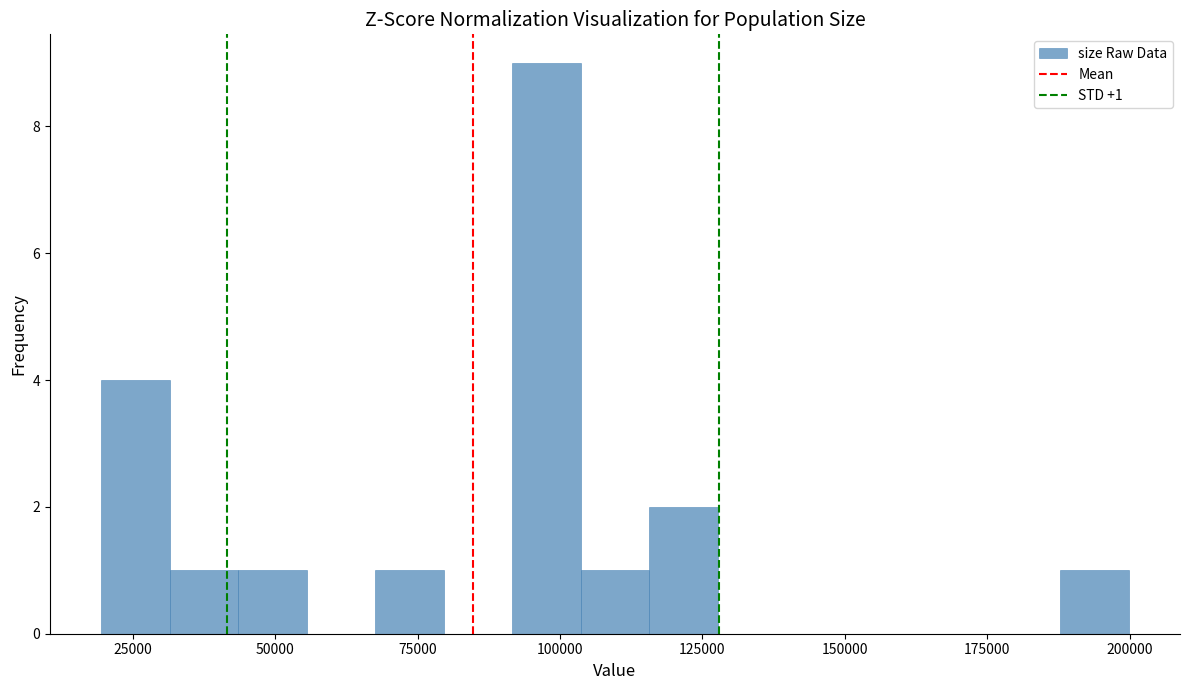

Around what value on the x-axis is the tallest bar? Give the approximate position of its centre, as read against the axis.

100000